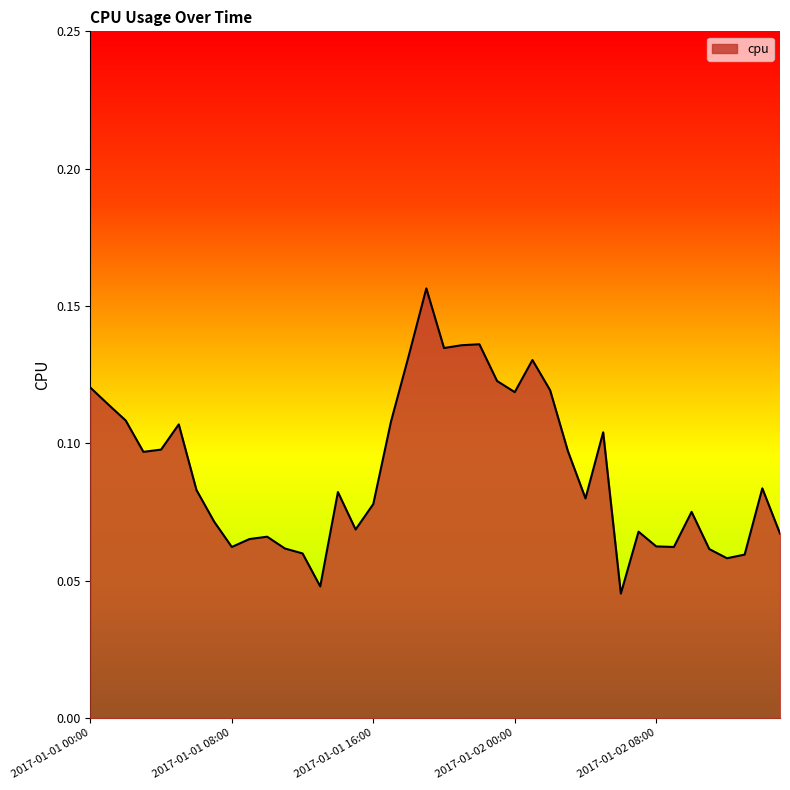

Does the chart display data point markers on the line(s)?

No